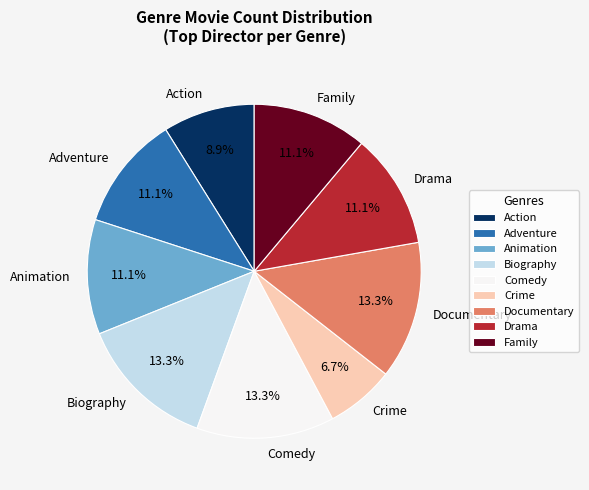

Is it true that Family is 19% of the pie?

False